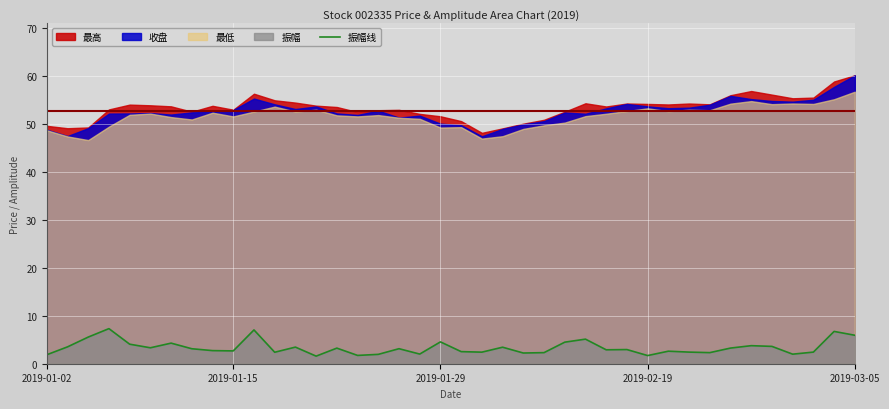

What is the value of the 19th point from the left?

2.0